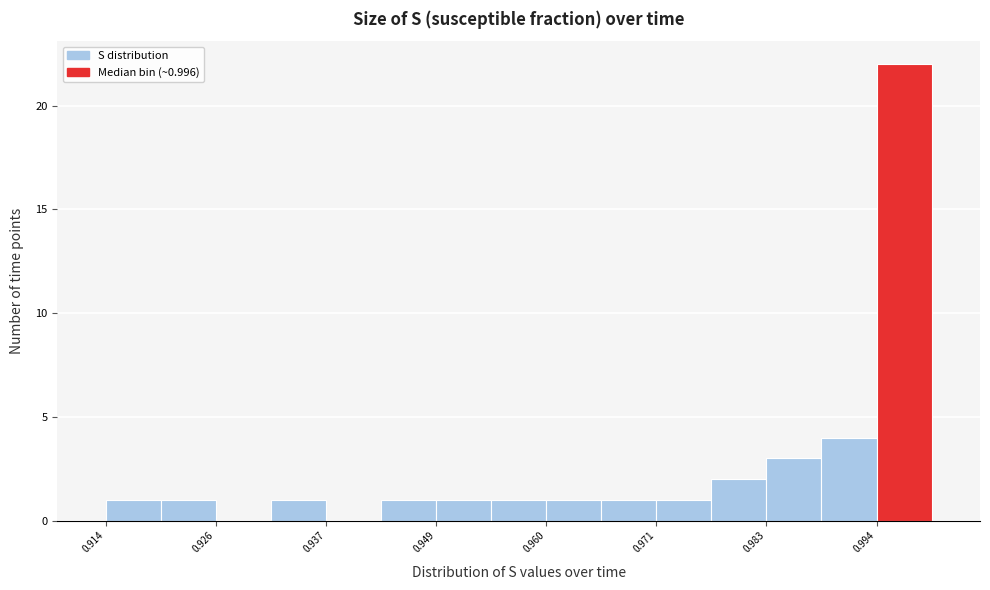

Around what value on the x-axis is the tallest bar? Give the approximate position of its centre, as read against the axis.

0.996